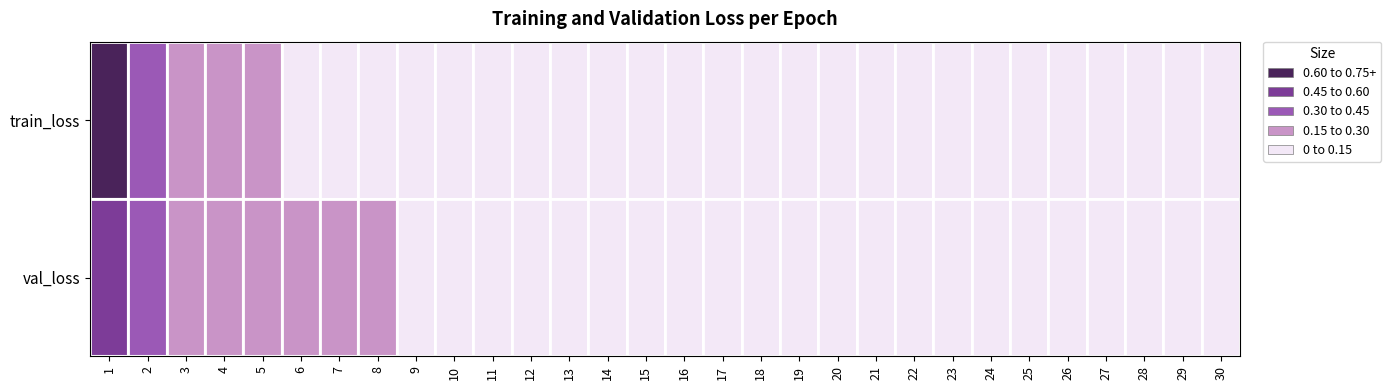

How many data points does each series have?

30